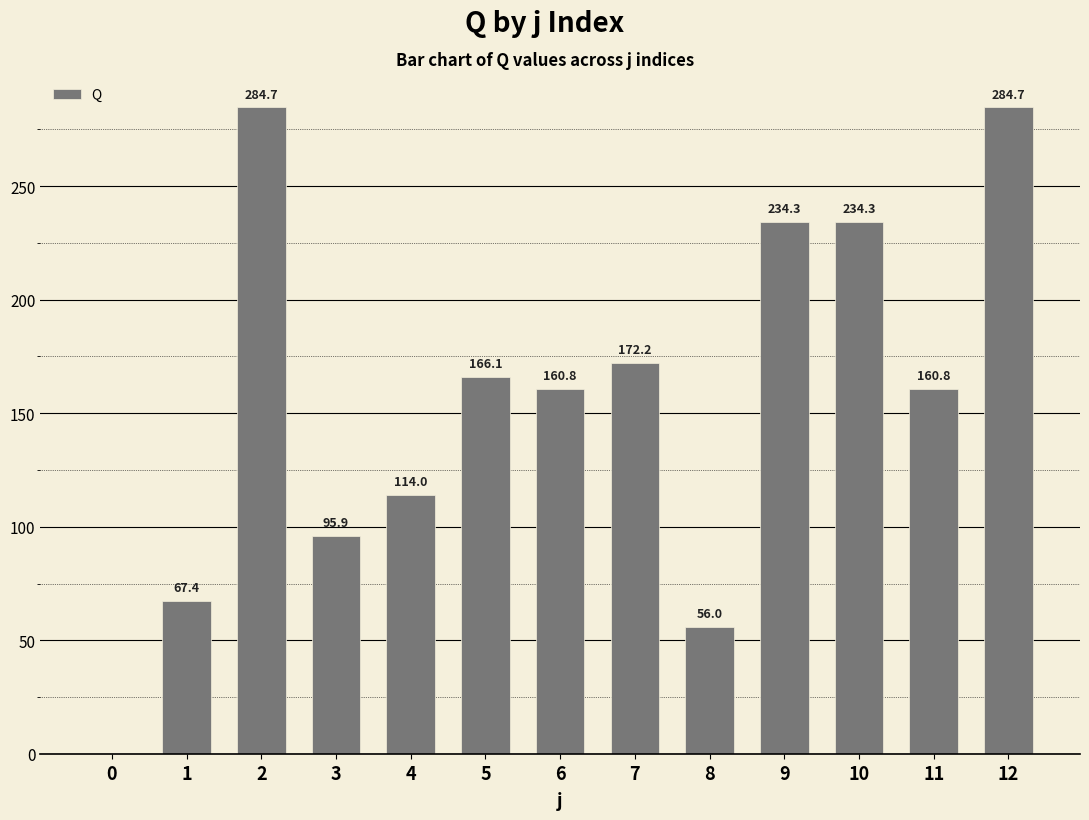

What is the sum of the values at 2 and 3?

380.6